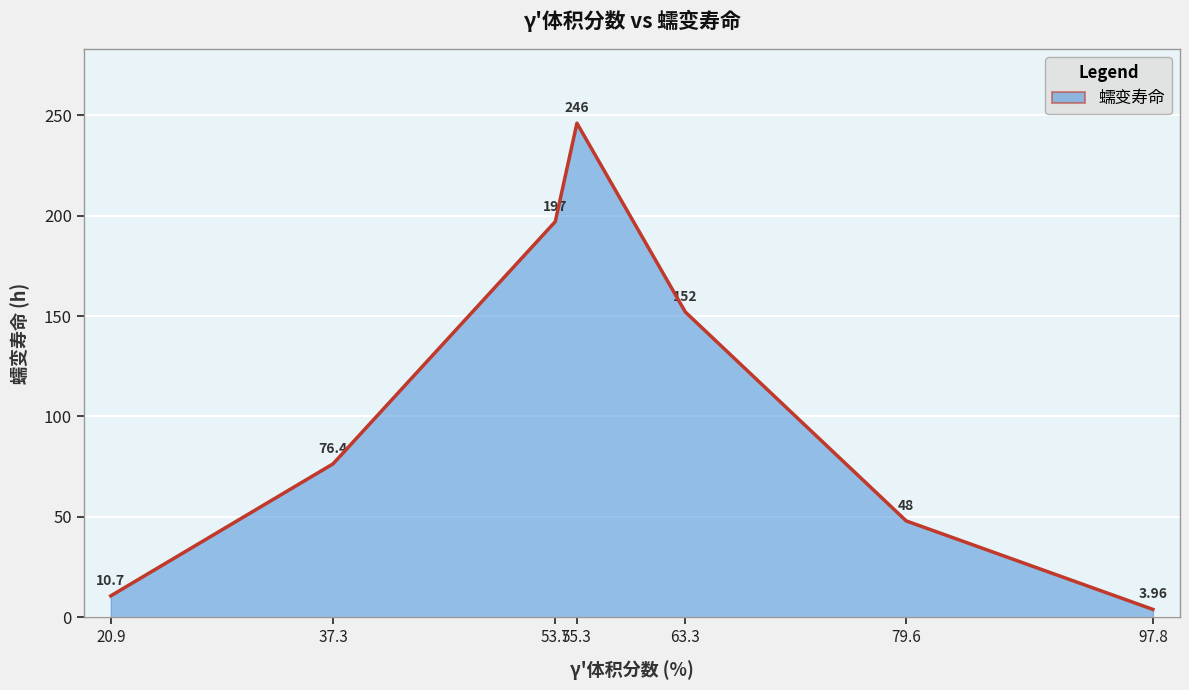

What is the average value?

104.9